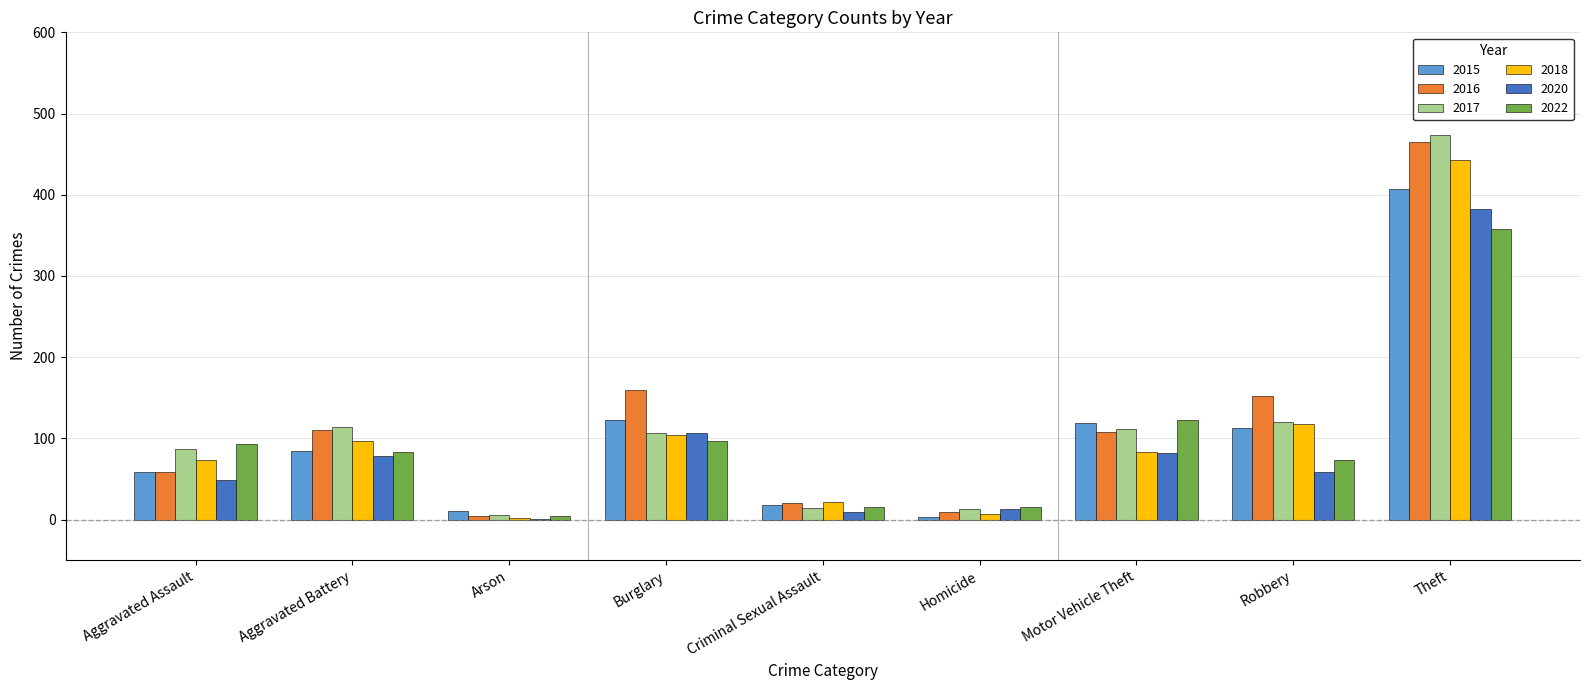

Which category has the highest value across all series?

Theft